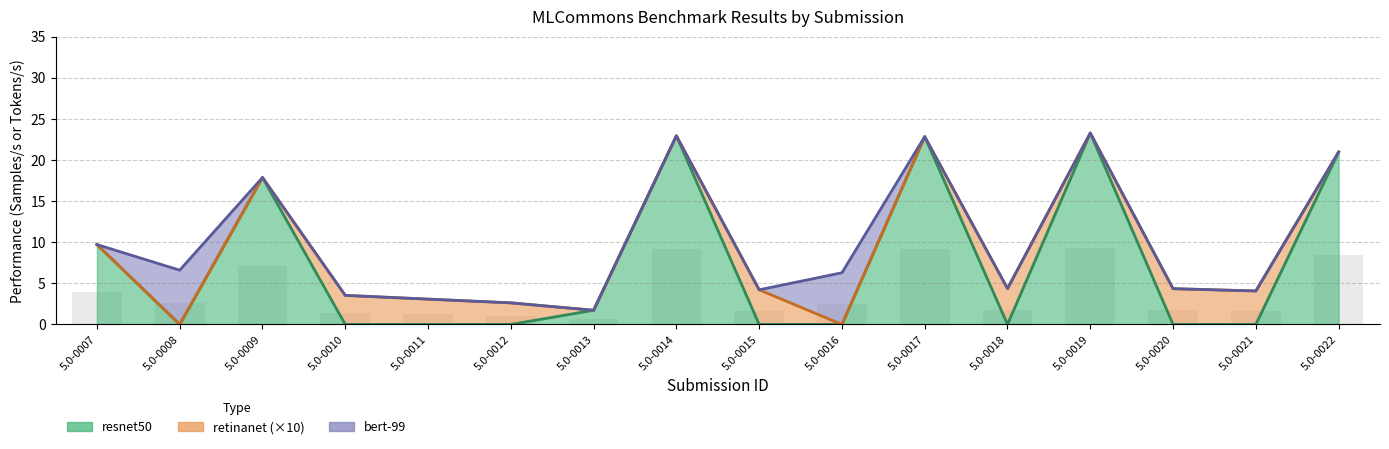

At which category is the sum across all series the highest?

5.0-0019